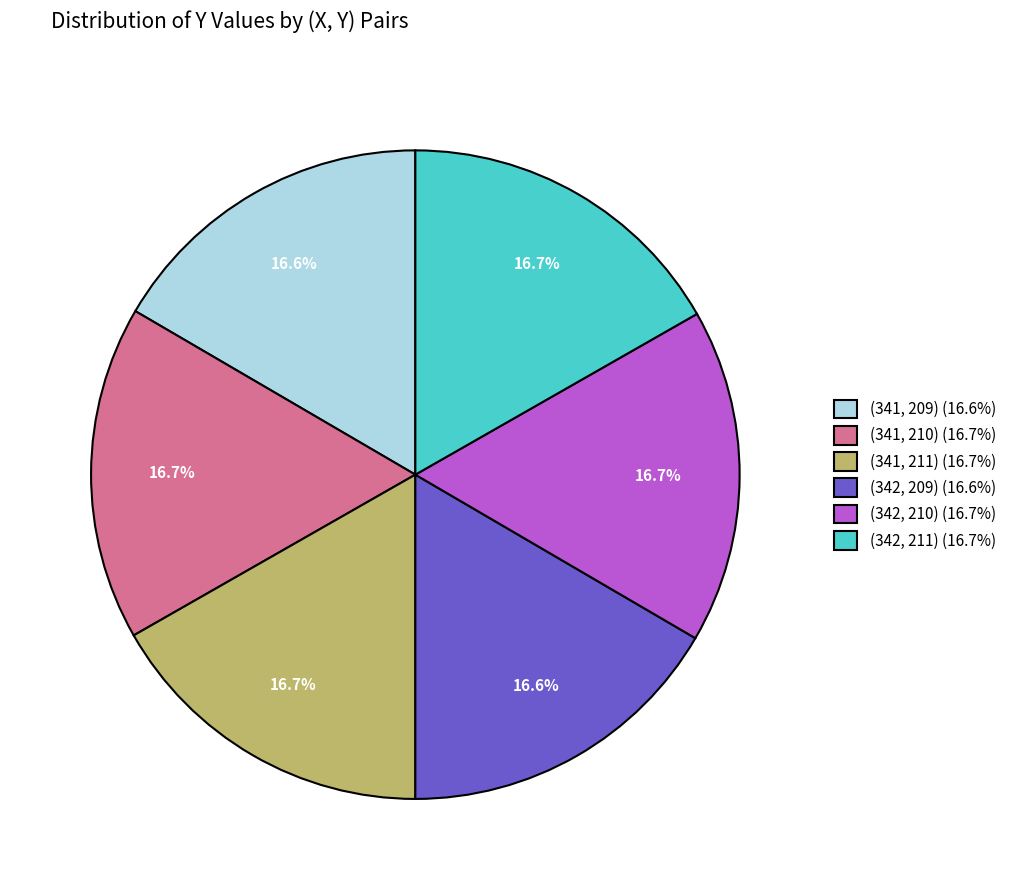

Count the number of slices in the pie.

6